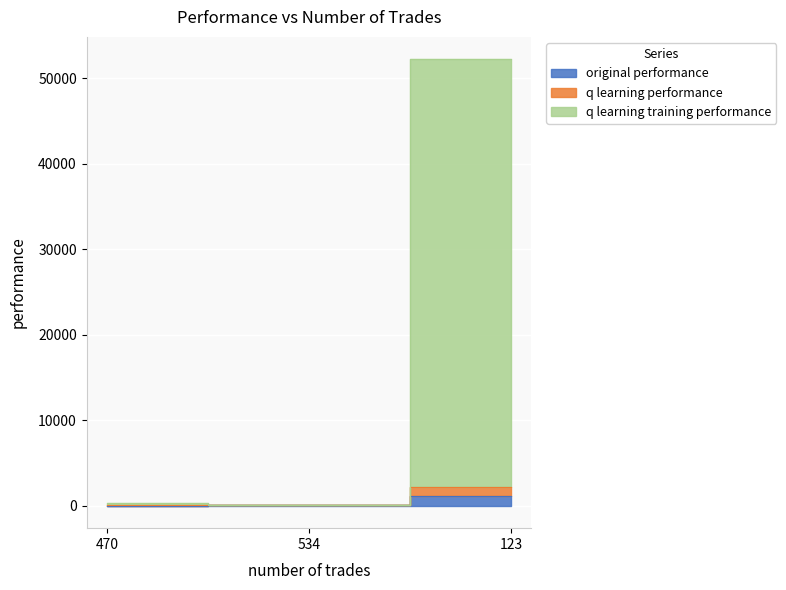

Is it true that original performance equals 2987.3 at 123?

False